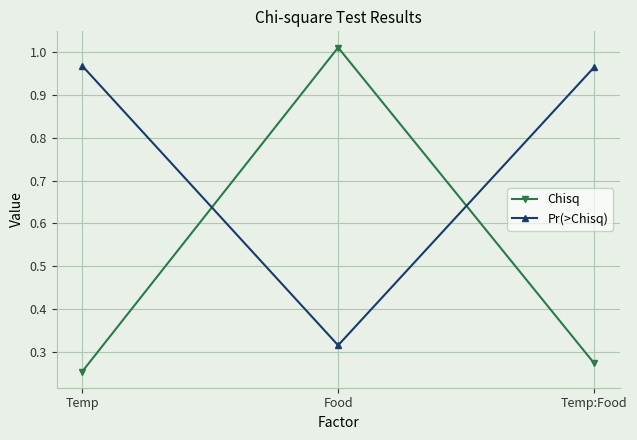

Where is Chisq nearest to the value 0?

Temp